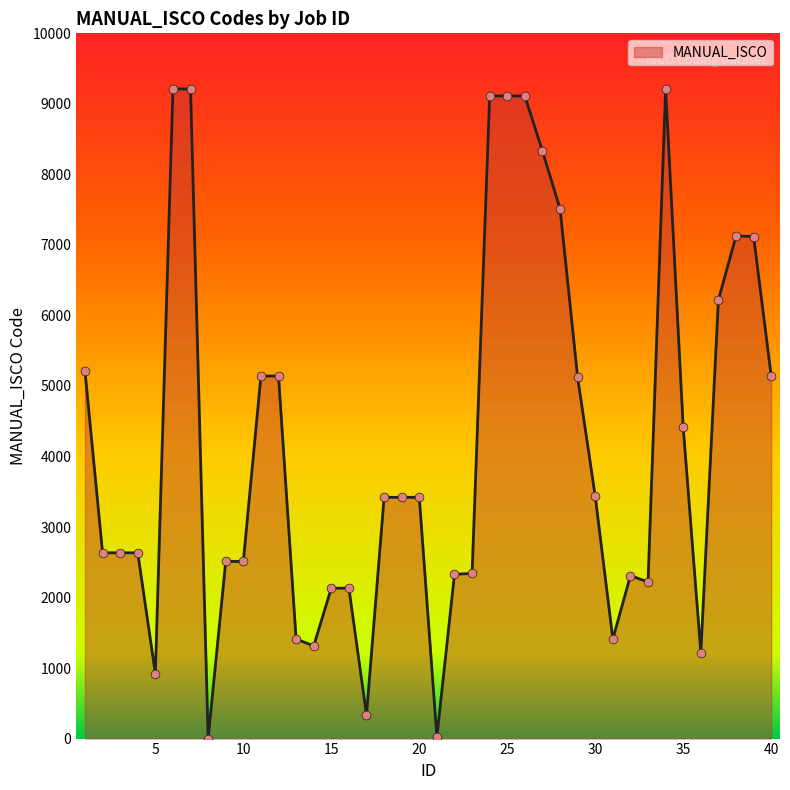

What is the difference between the maximum and minimum values?

9212